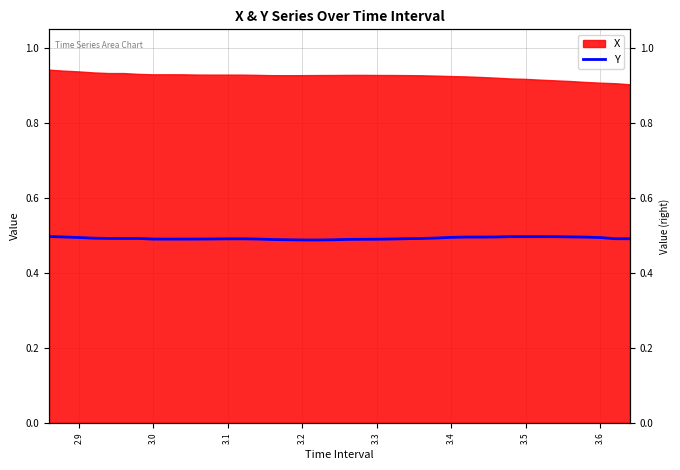

How many points are lower than both their immediate neighbors (excluding endpoints)?

4